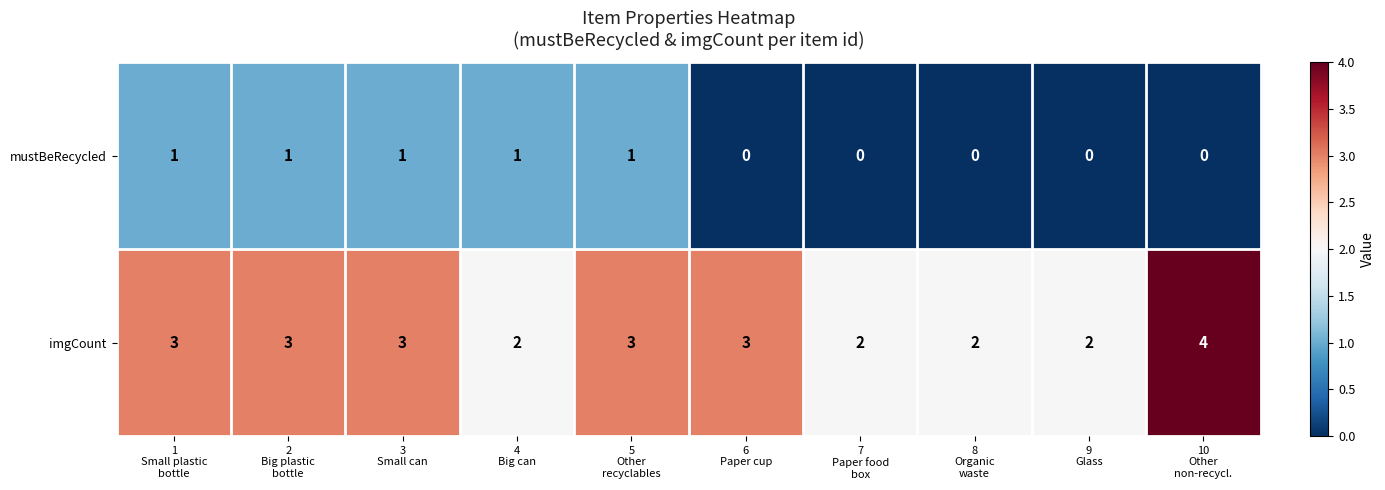

What is the average value of the imgCount series?

3